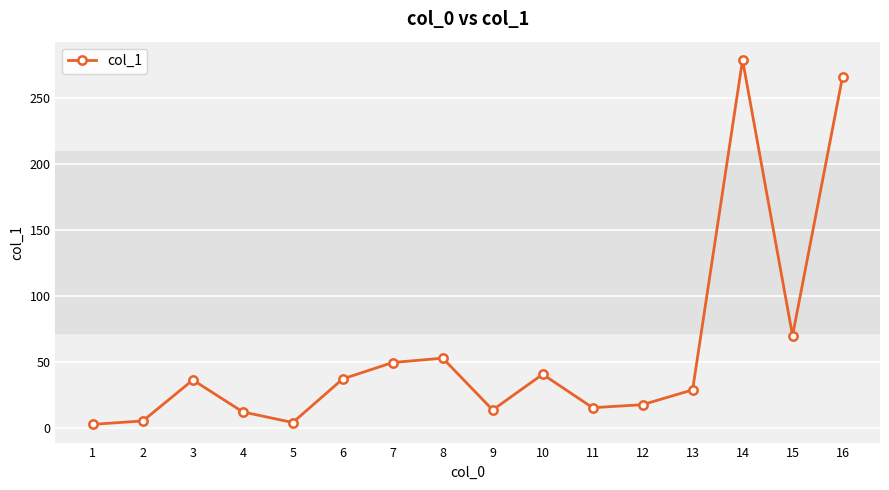

At which category does the chart reach its peak across all series?

14